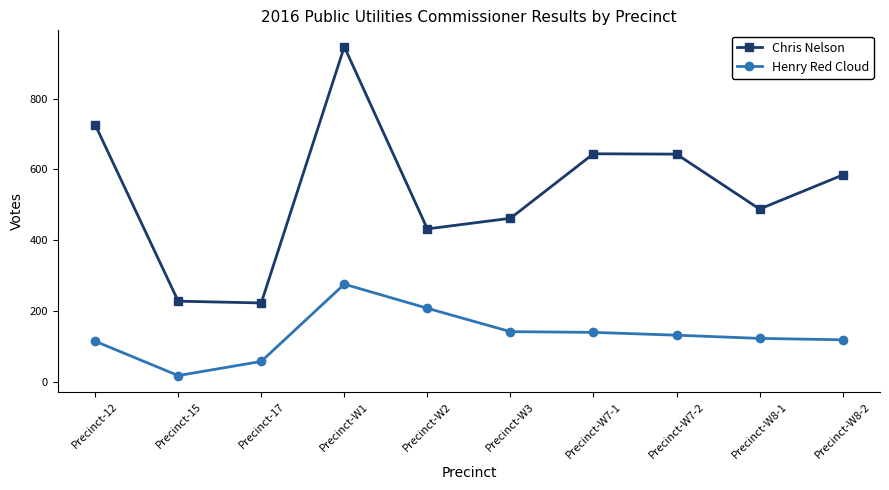

What is the average value of the Chris Nelson series?

538